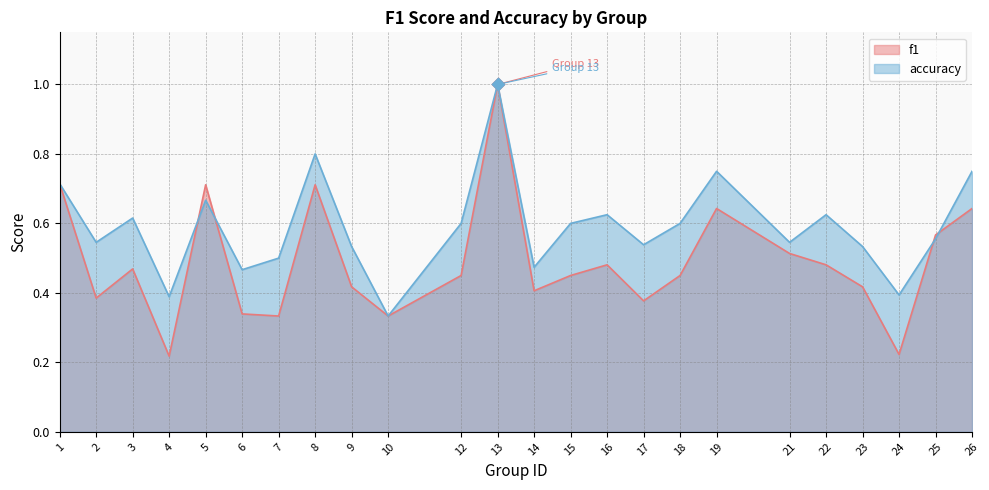

Which series has the largest total across all categories?

accuracy